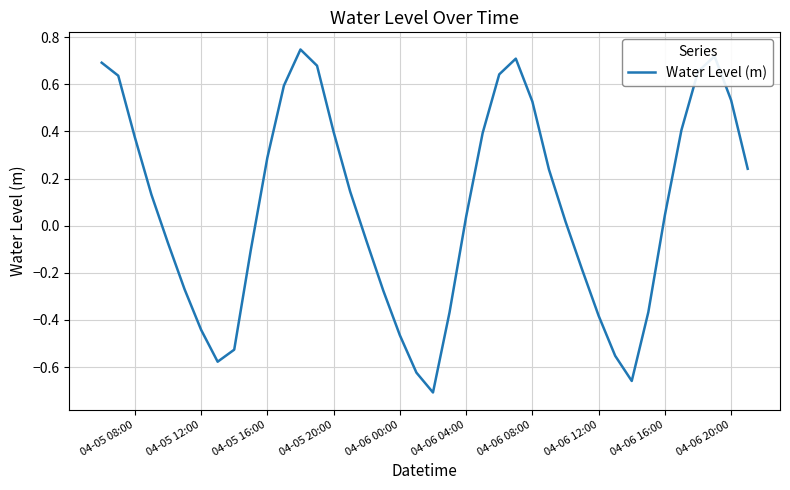

What is the difference between the maximum and minimum values?

1.5